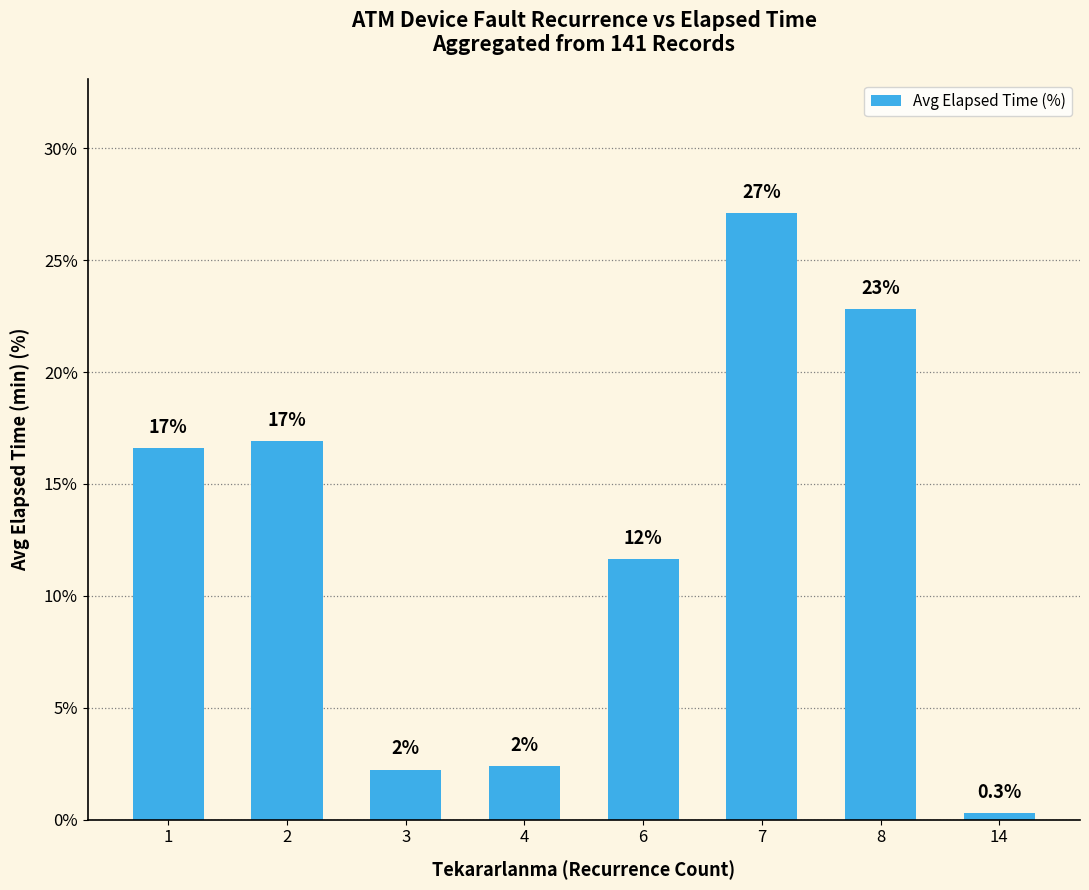

What is the approximate value at 7?

27.1